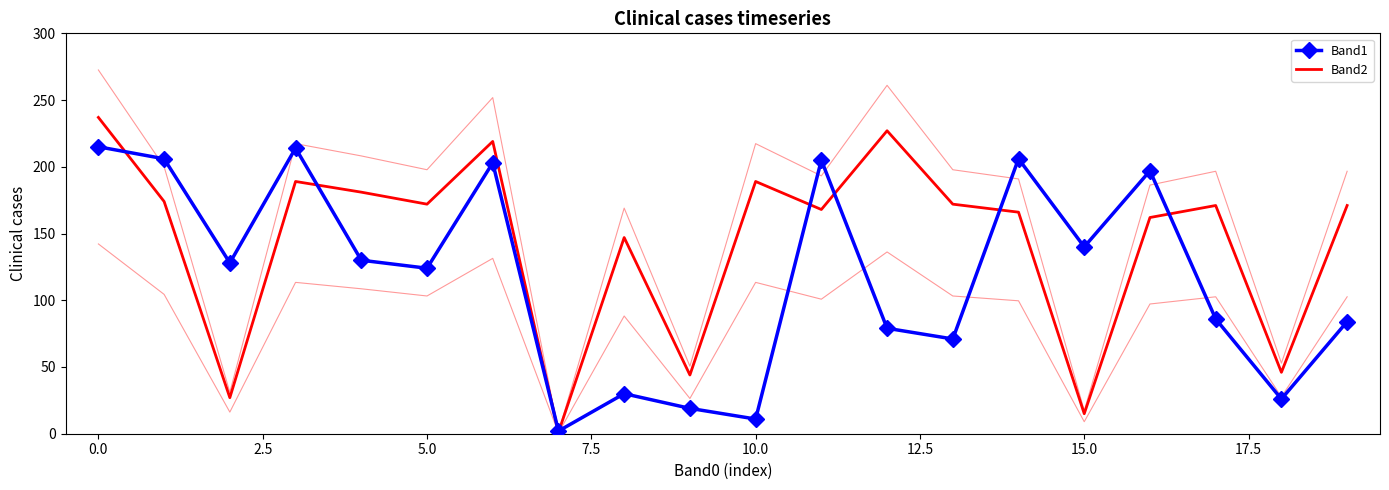

How many interior local valleys does the Band2 series have?

7